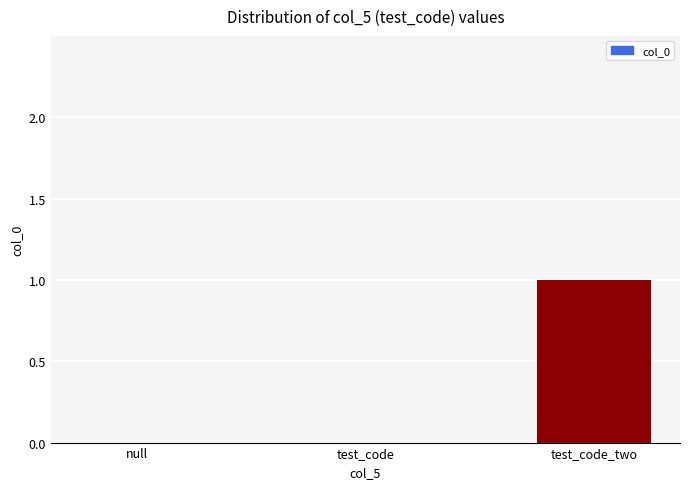

Count the number of categories in the chart.

3